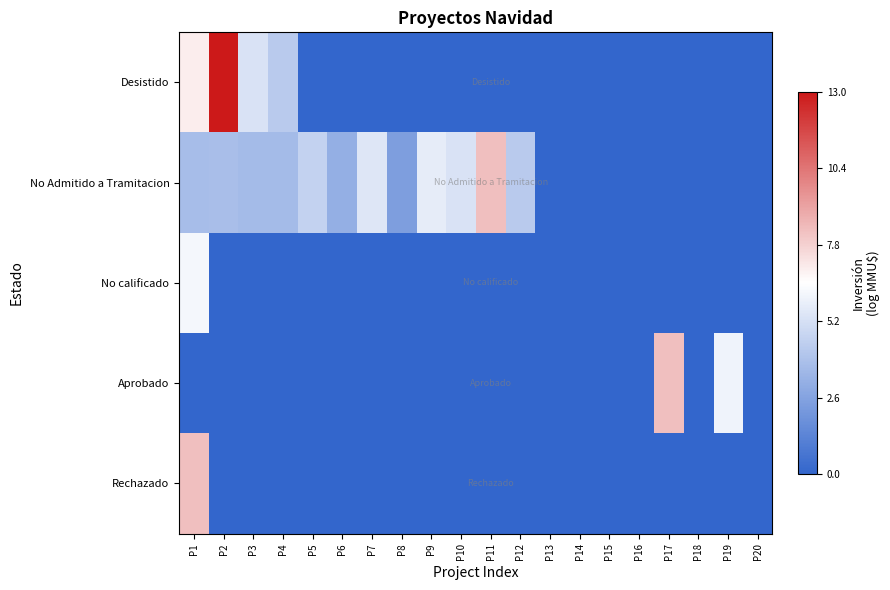

What is the spread (max minus min) of values at P3?

5.3